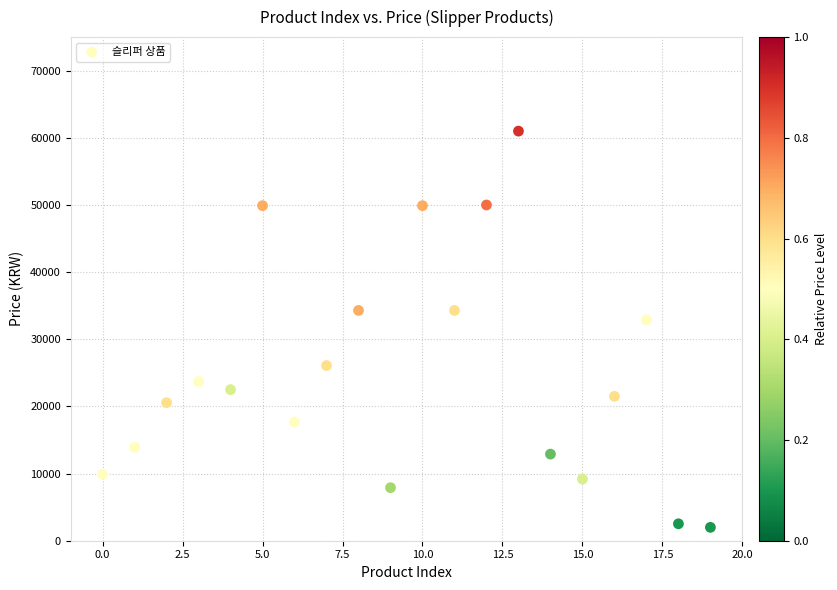

What Y value in the scatter plot is closest to 31495?

32900